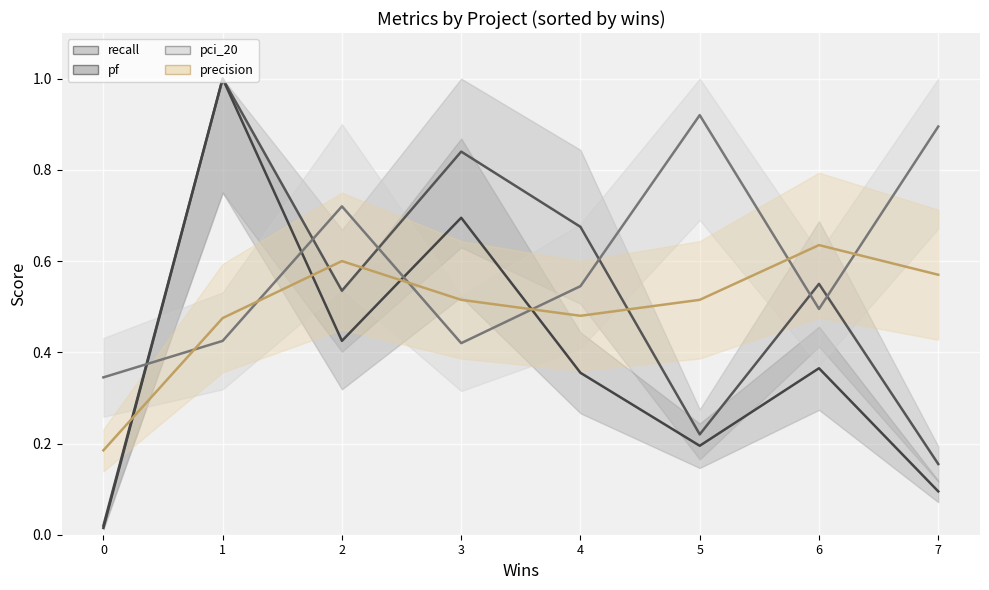

What is the total value across all series at 0?

0.6